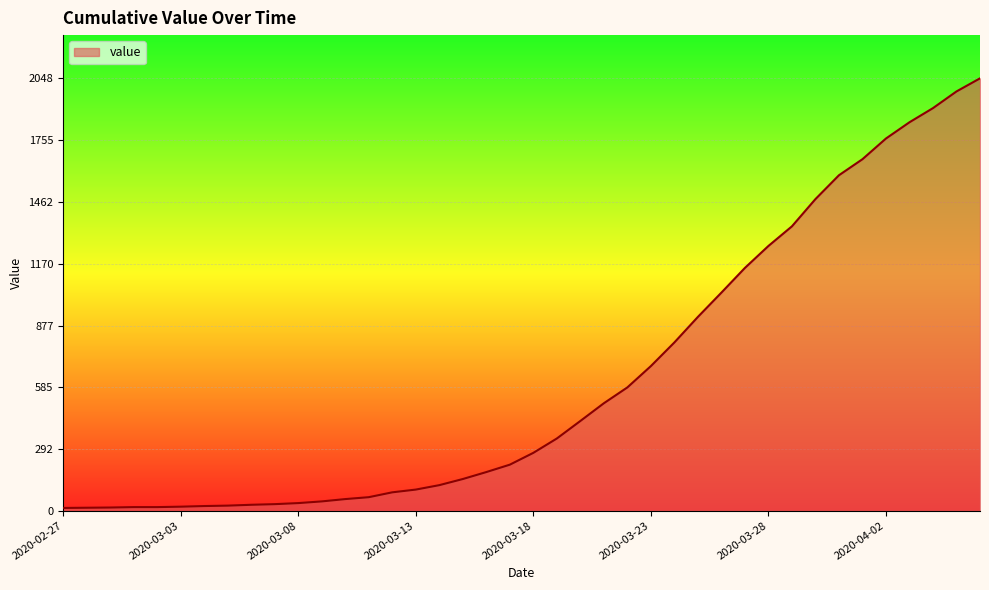

How many values are below 274?

20